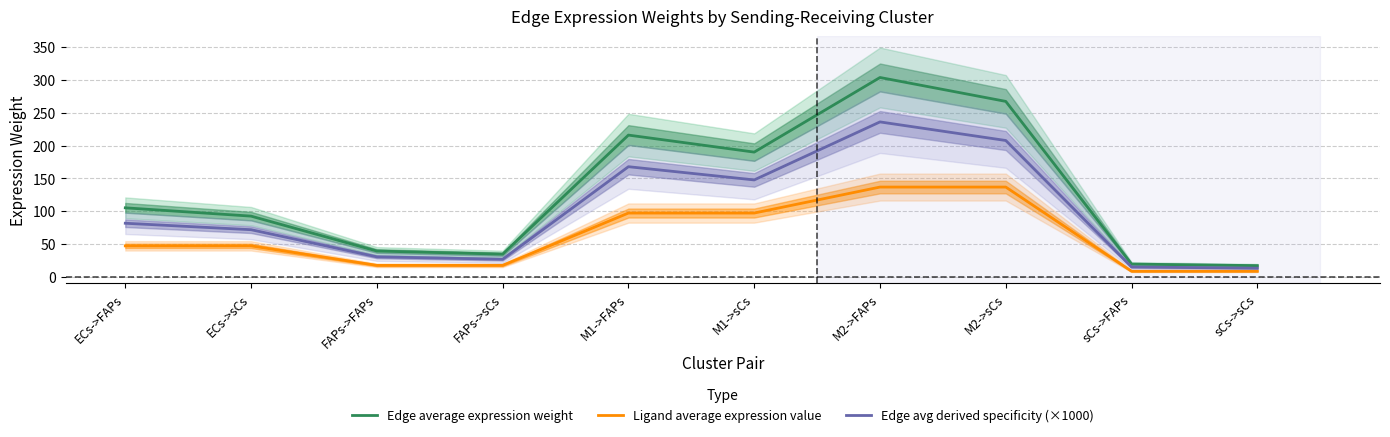

What is the label of the 5th point from the right?

M1->sCs